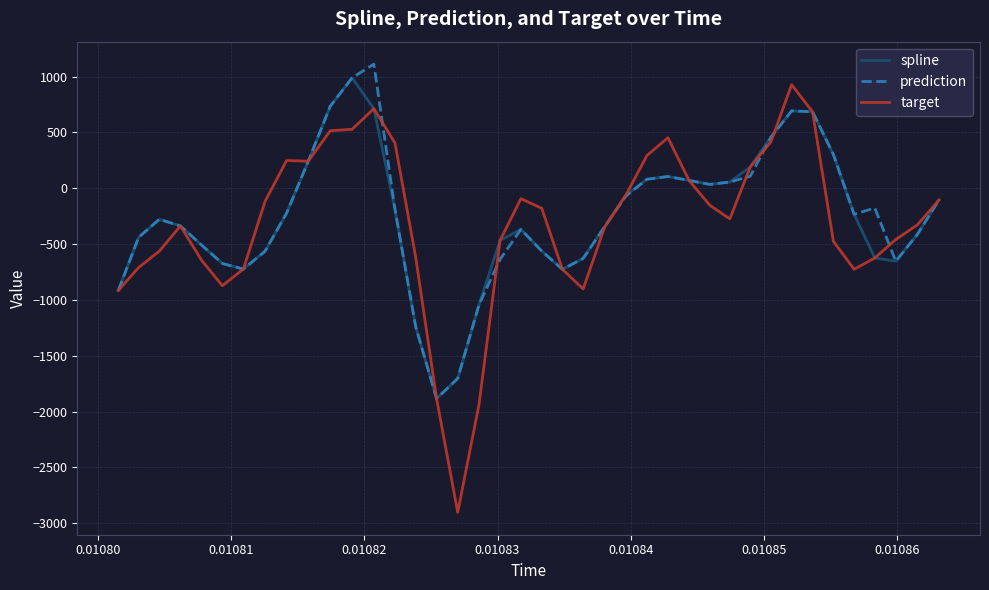

What is the sum of all target values?

-12463.3